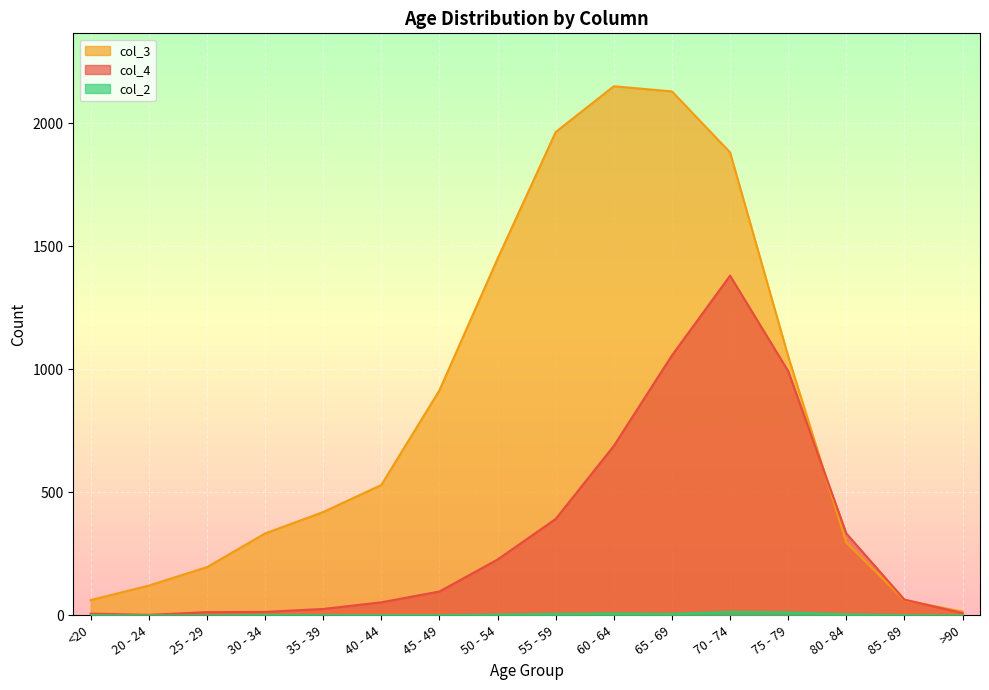

How many lines are shown in the chart?

3